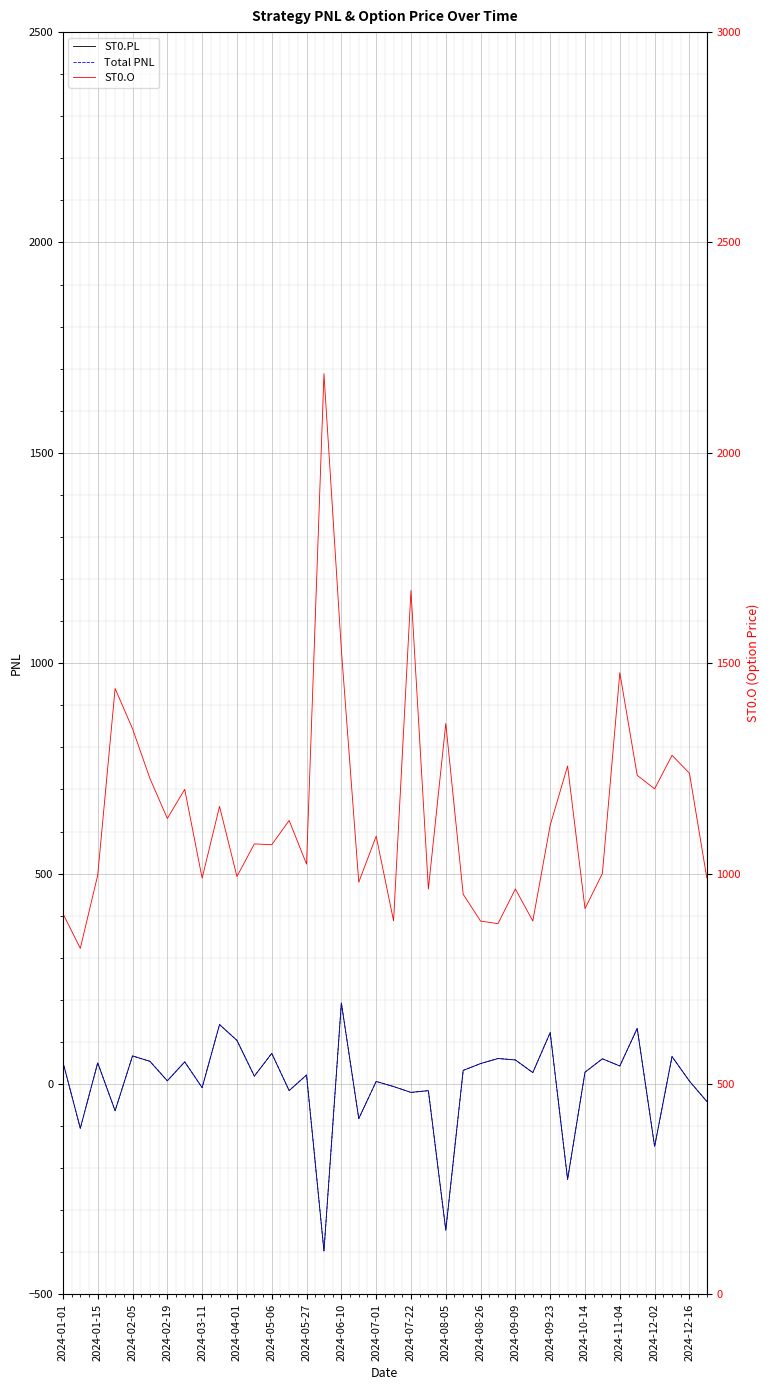

What is the sum of the ST0.O values at 22 and 37?

2346.2